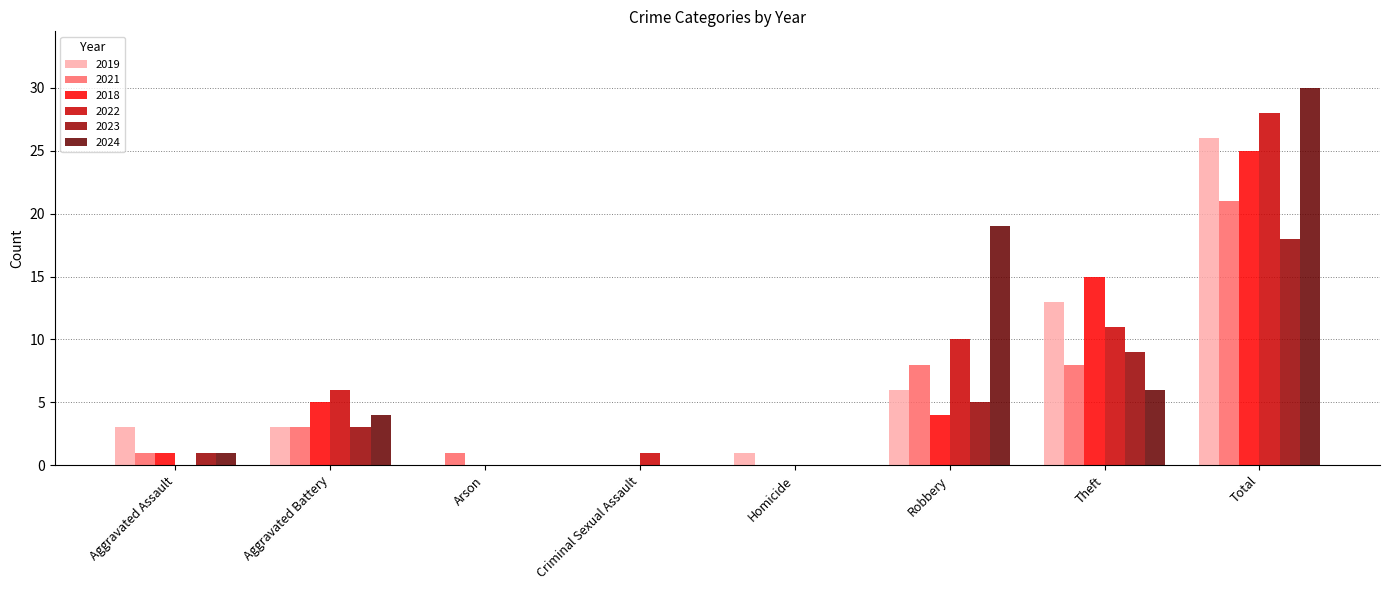

What are all the series names shown in the legend?

2019, 2021, 2018, 2022, 2023, 2024